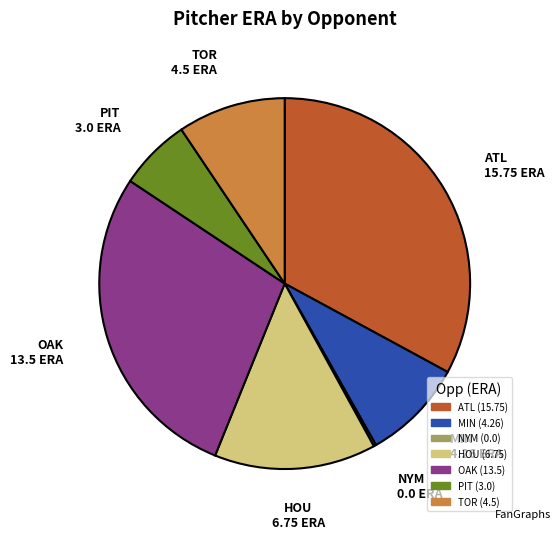

What is the largest slice in the pie chart?

ATL